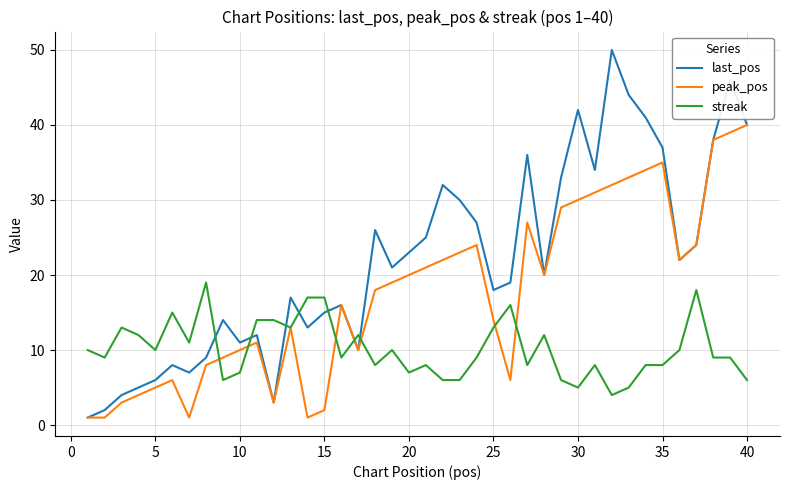

What is the greatest value displayed?

50